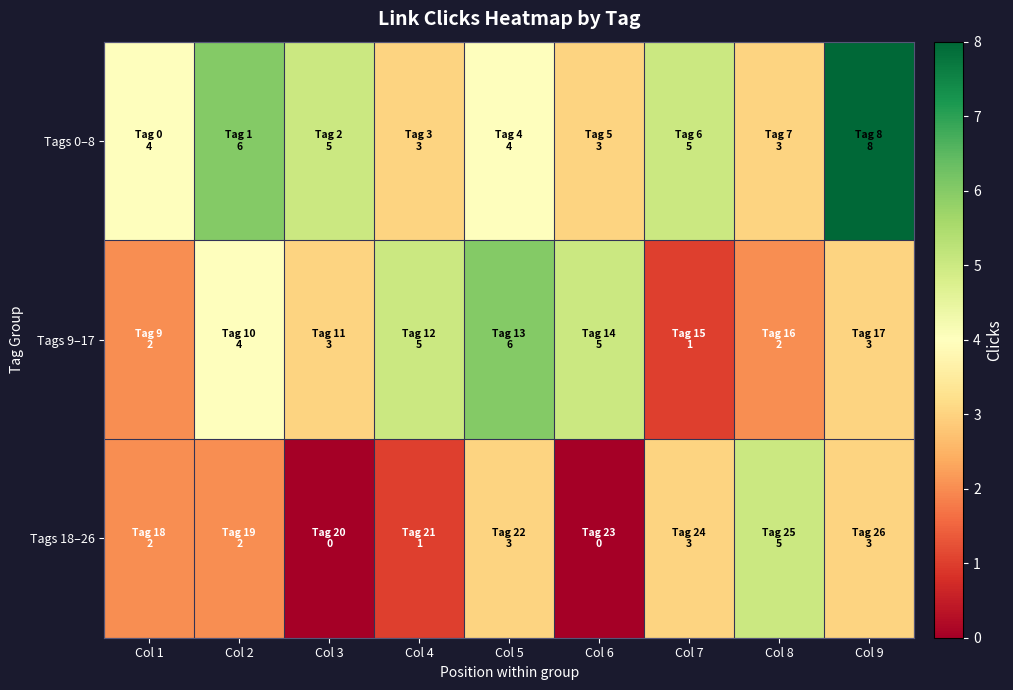

At which category is the sum across all series the highest?

Col 9